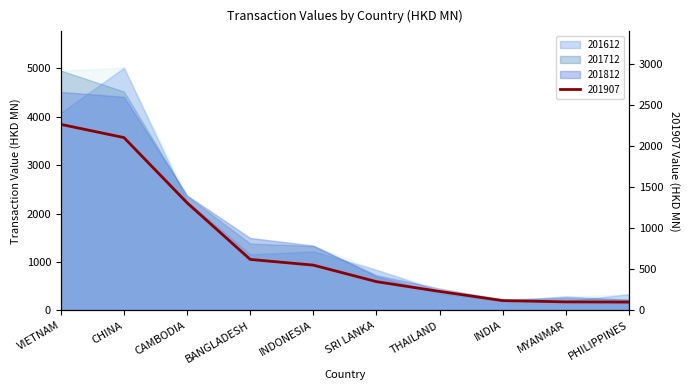

Rank the series by their maximum value, from highest to lowest.

201612, 201712, 201812, 201907